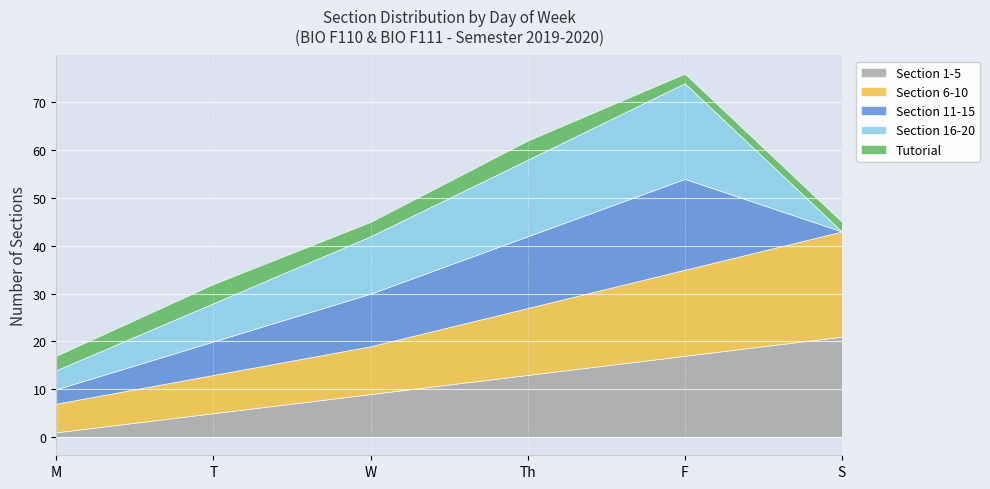

The value of Section 1-5 at F is 9. True or false?

False